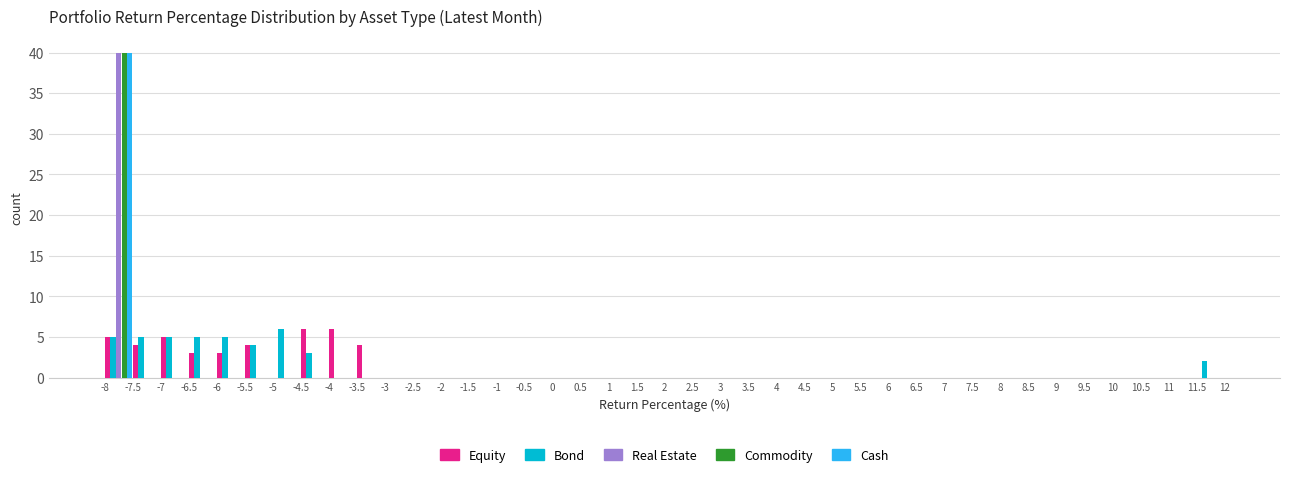

In the Bond series, which range on the x-axis has the tallest bar?

-5 to -4.5